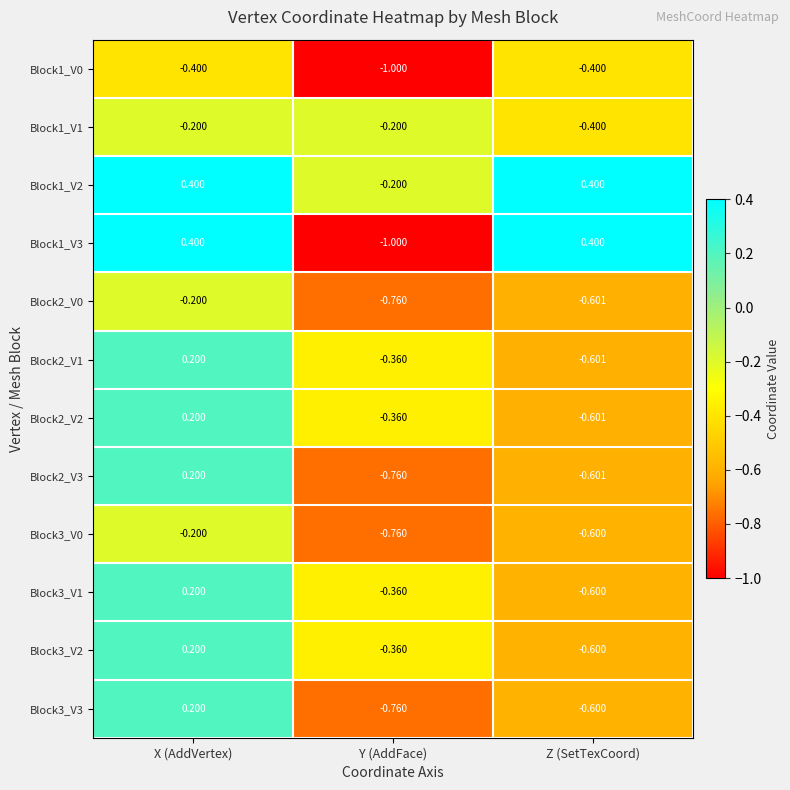

Where does the Block2_V2 series first go above 0?

X (AddVertex)